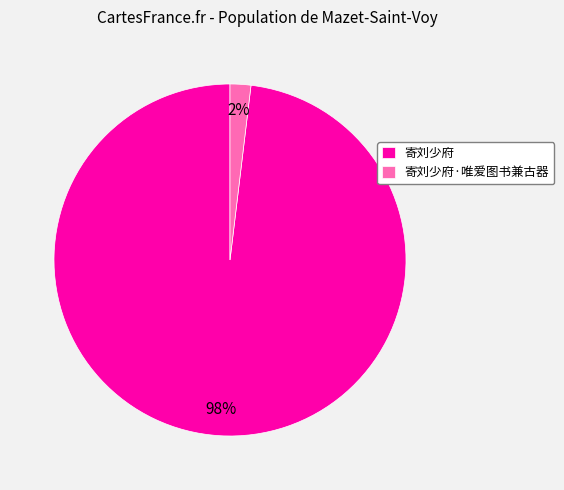

True or false: 寄刘少府 accounts for 98% of the total.

True